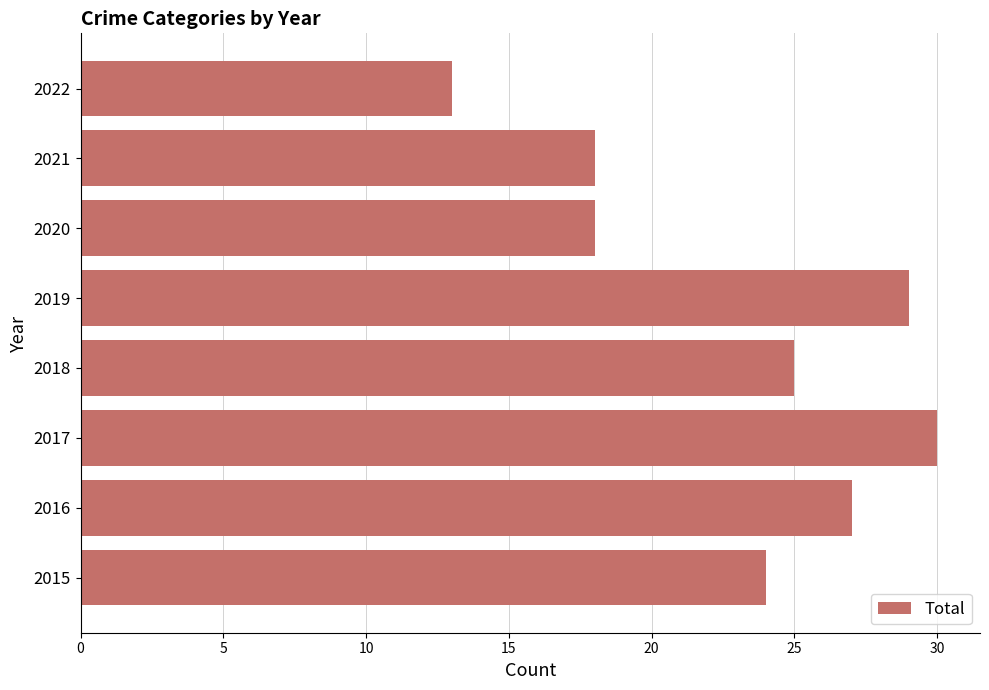

What is the change in value from 2019 to 2022?

-16